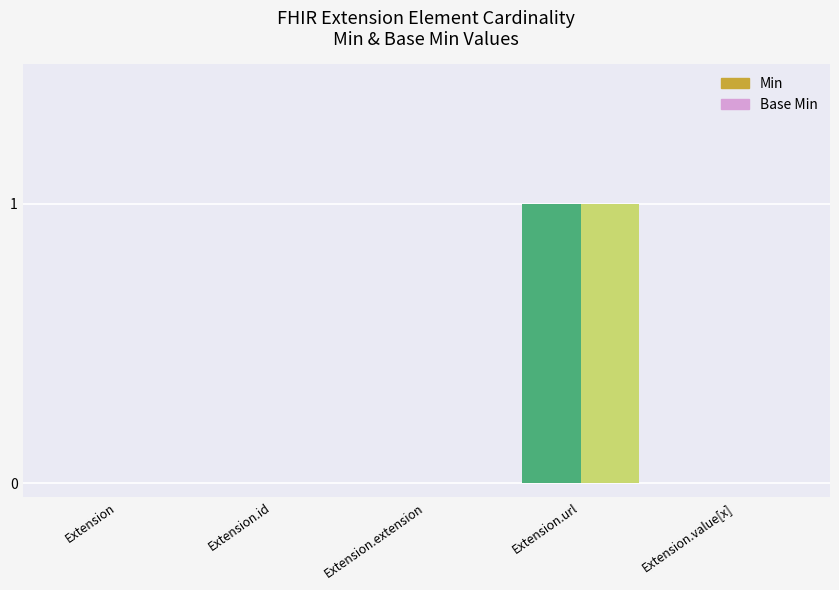

At how many categories does at least one series exceed 0?

1